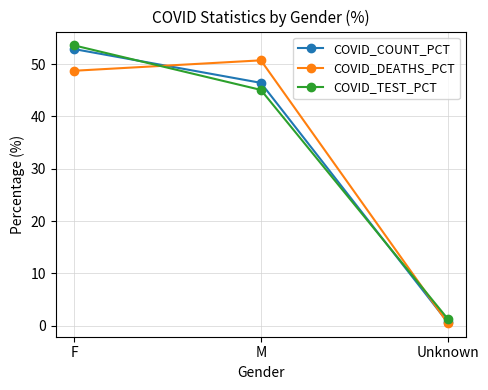

Is this an area chart (filled region under the line)?

No